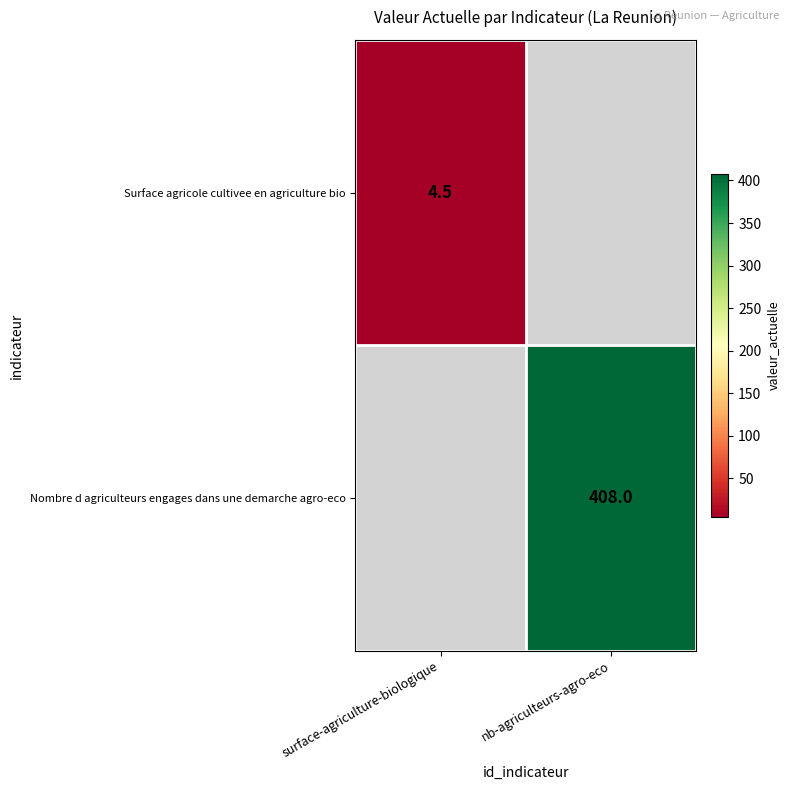

True or false: Surface agricole cultivee en agriculture bio has a value of 4.5 at surface-agriculture-biologique.

True